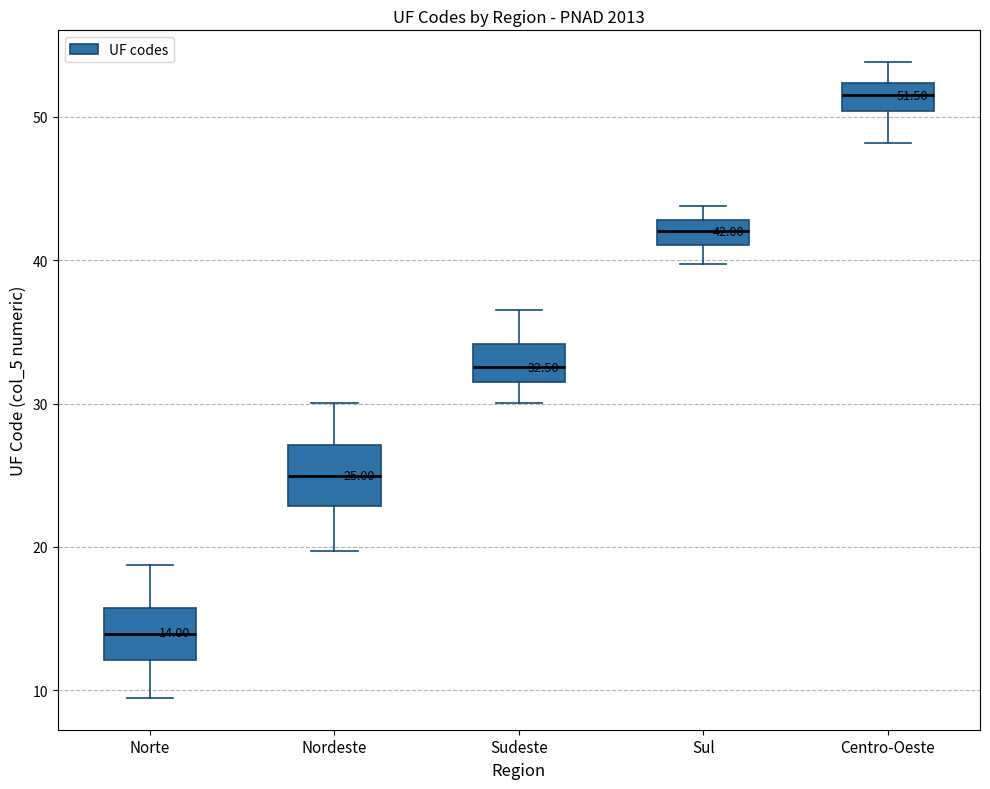

Which box's median line is the lowest?

Norte